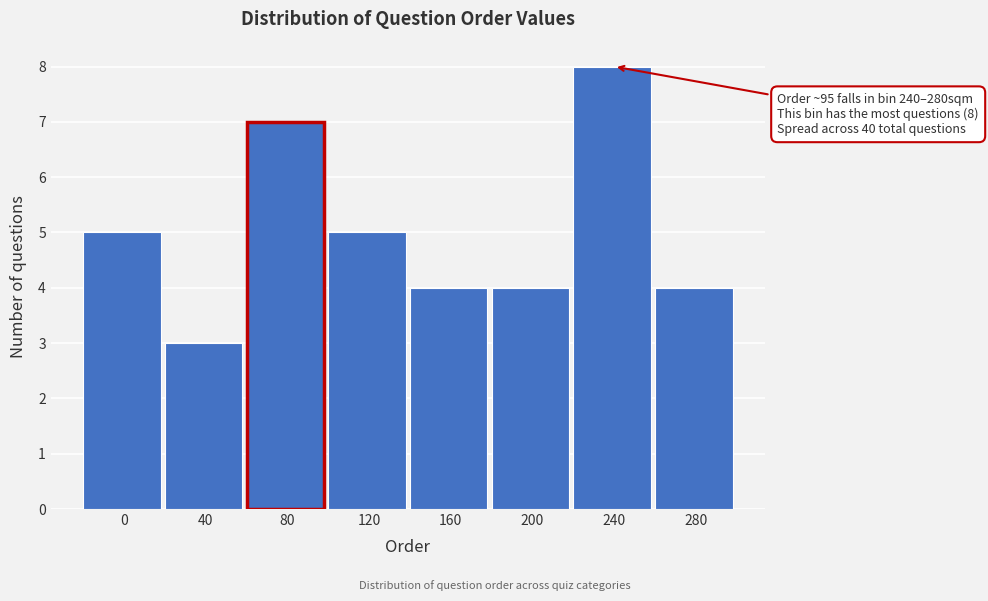

Reading right to left, list all the values displayed in this chart.

4	8	4	4	5	7	3	5